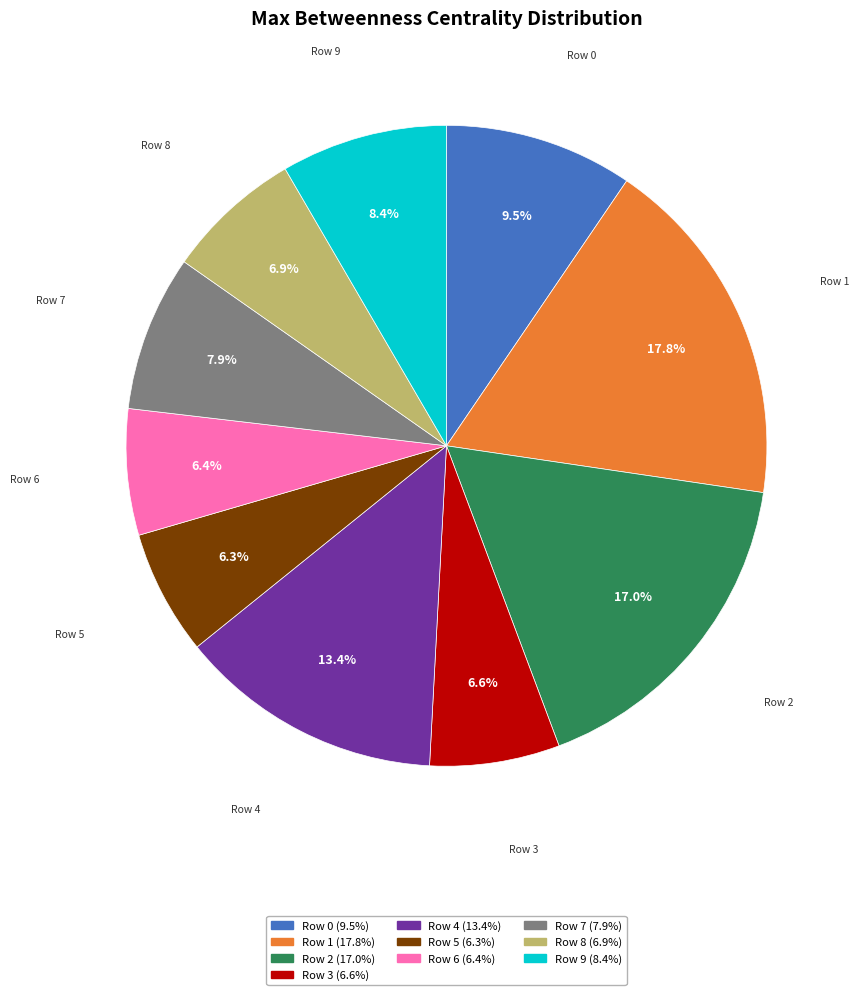

How many segments does this pie chart have?

10